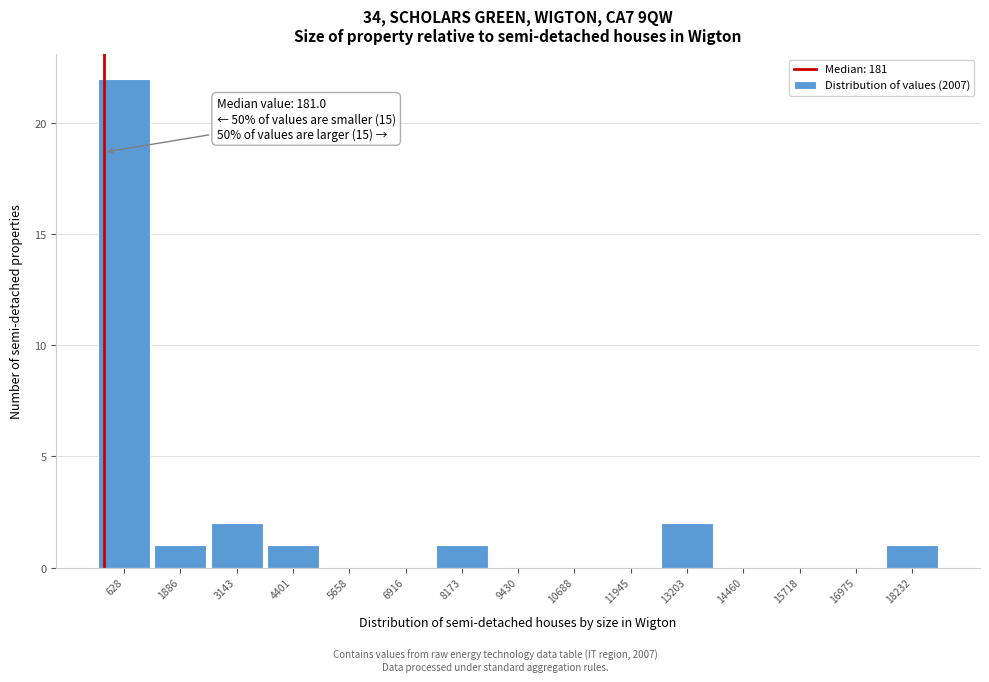

Over which range of the x-axis is the bar tallest?

0 to 1200